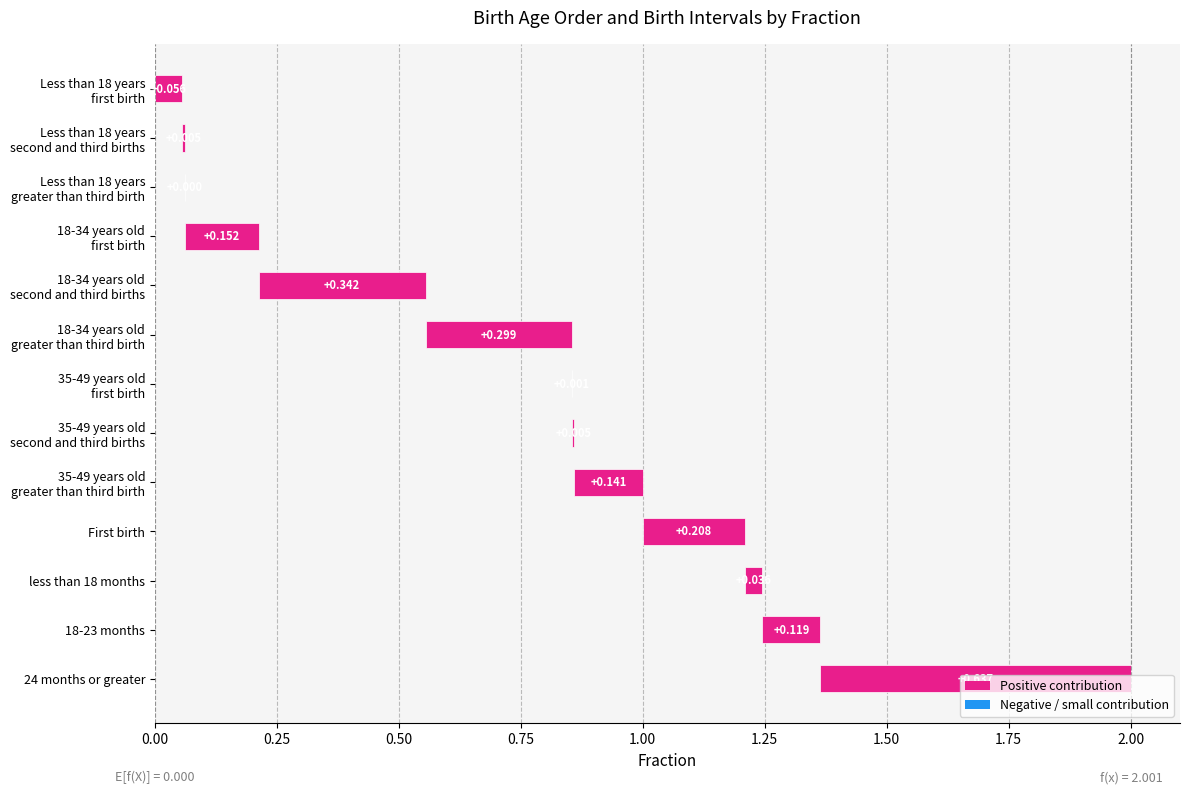

What is the label of the 8th bar from the left?

35-49 years old
second and third births